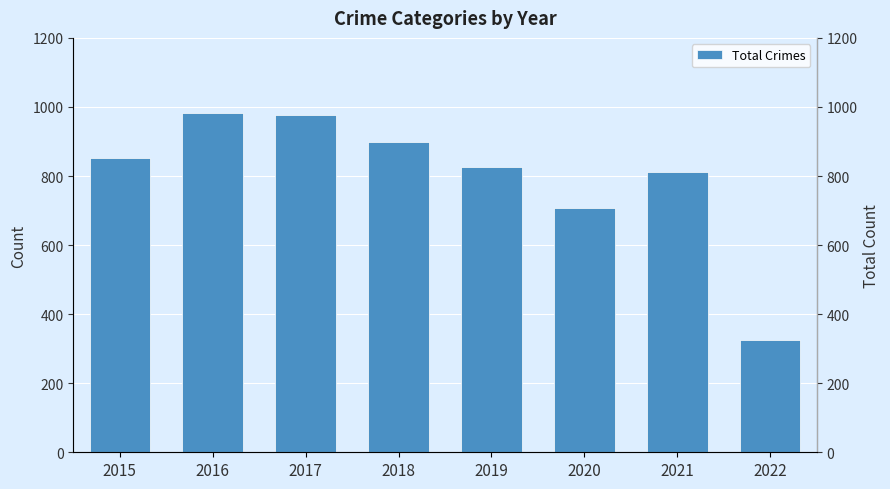

What is the sum of the values at 2017 and 2020?

1685